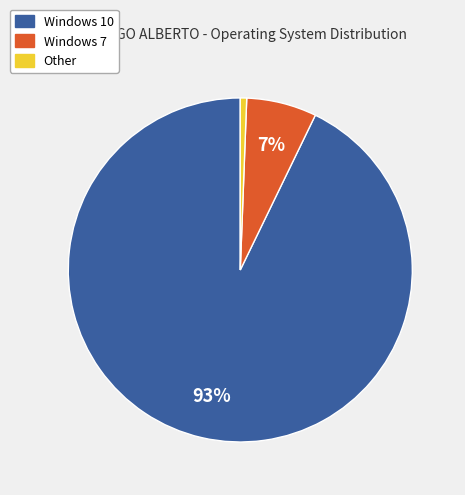

Which category has the biggest portion of the pie?

Windows 10